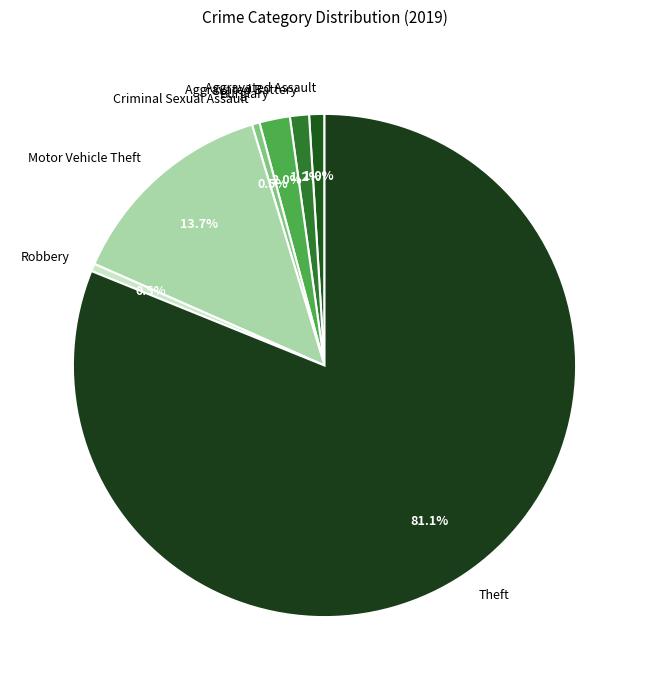

Which slice is the largest?

Theft